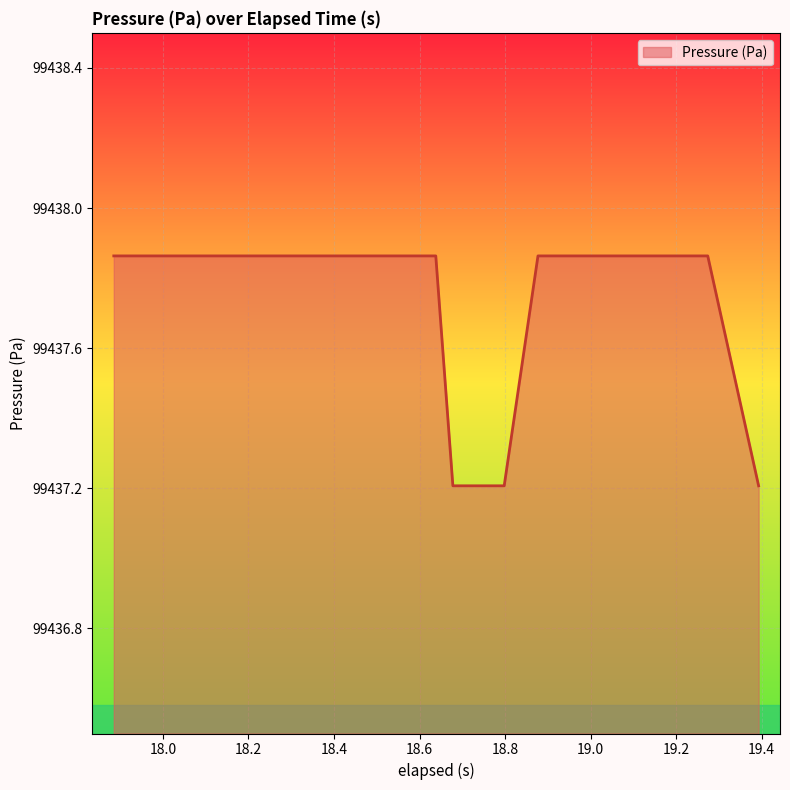

What is the difference between the maximum and minimum values?

0.7